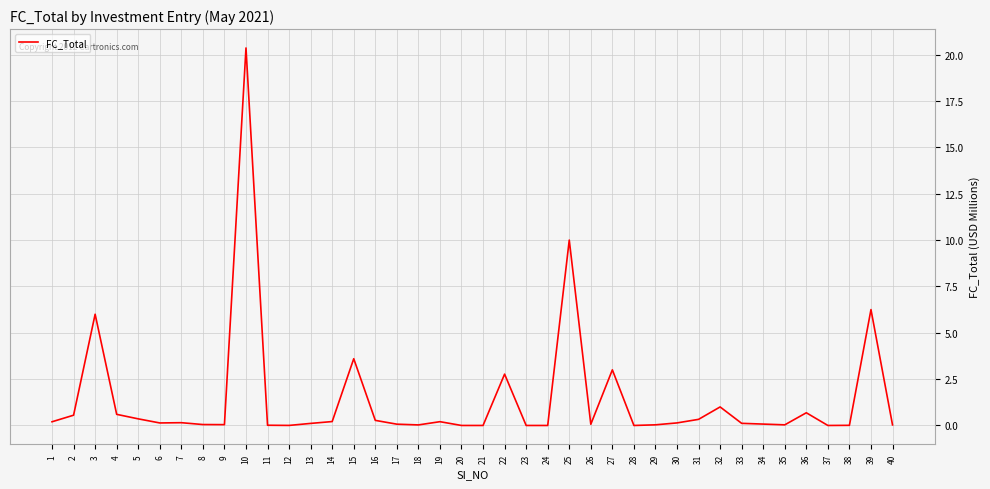

True or false: the data shows 0.1 at 17.

True